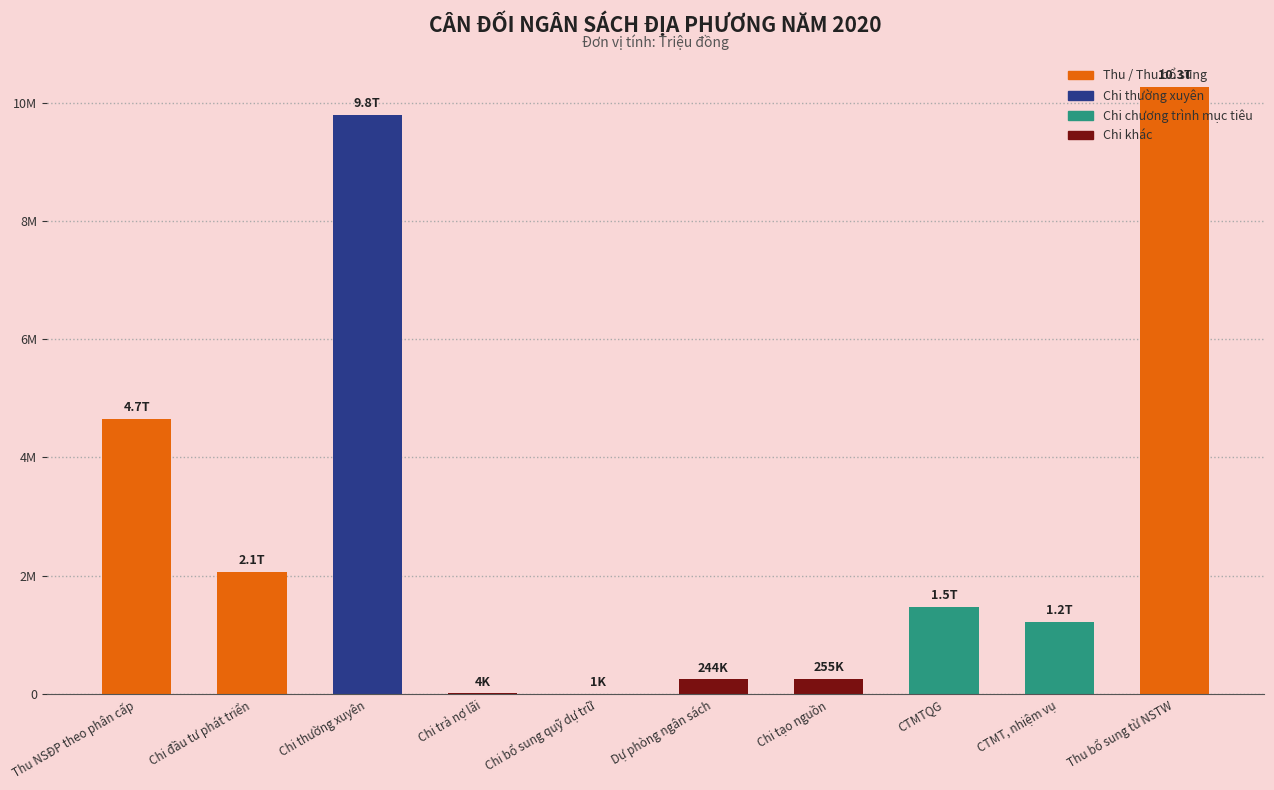

Reading left to right, what are all the values shown in this chart?

4651060	2064020	9793082	3900	1200	244061	254904	1463983	1214668	10267528